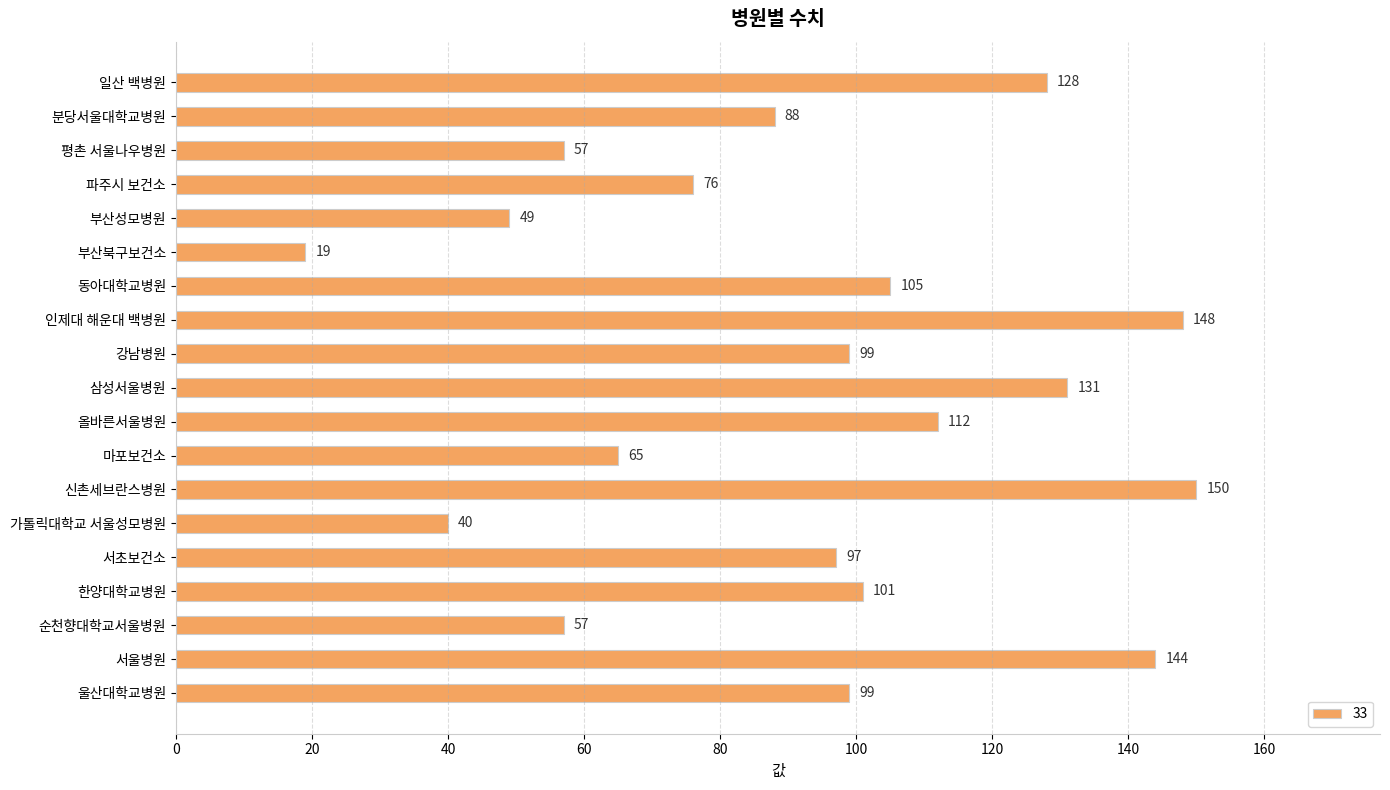

How many distinct data groups are displayed?

1